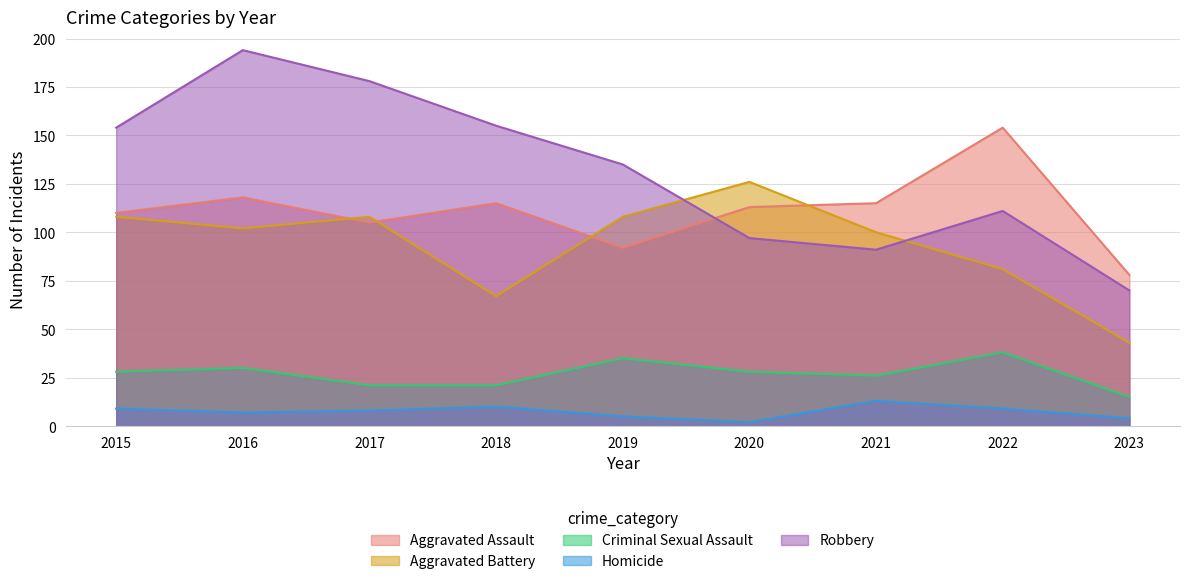

The Homicide series shows 5 at 2019. True or false?

True